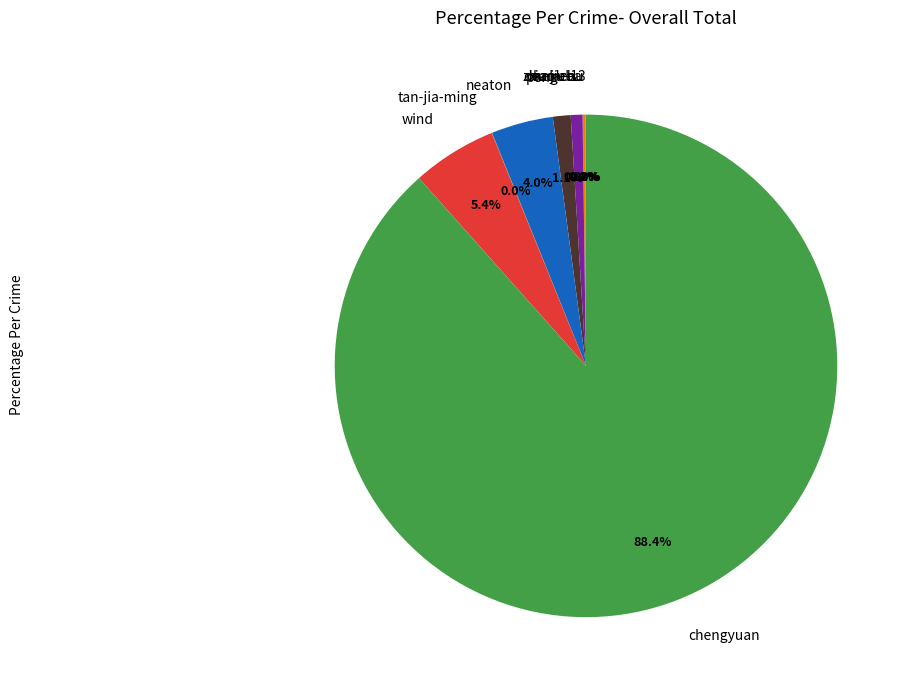

Which category has the biggest portion of the pie?

chengyuan